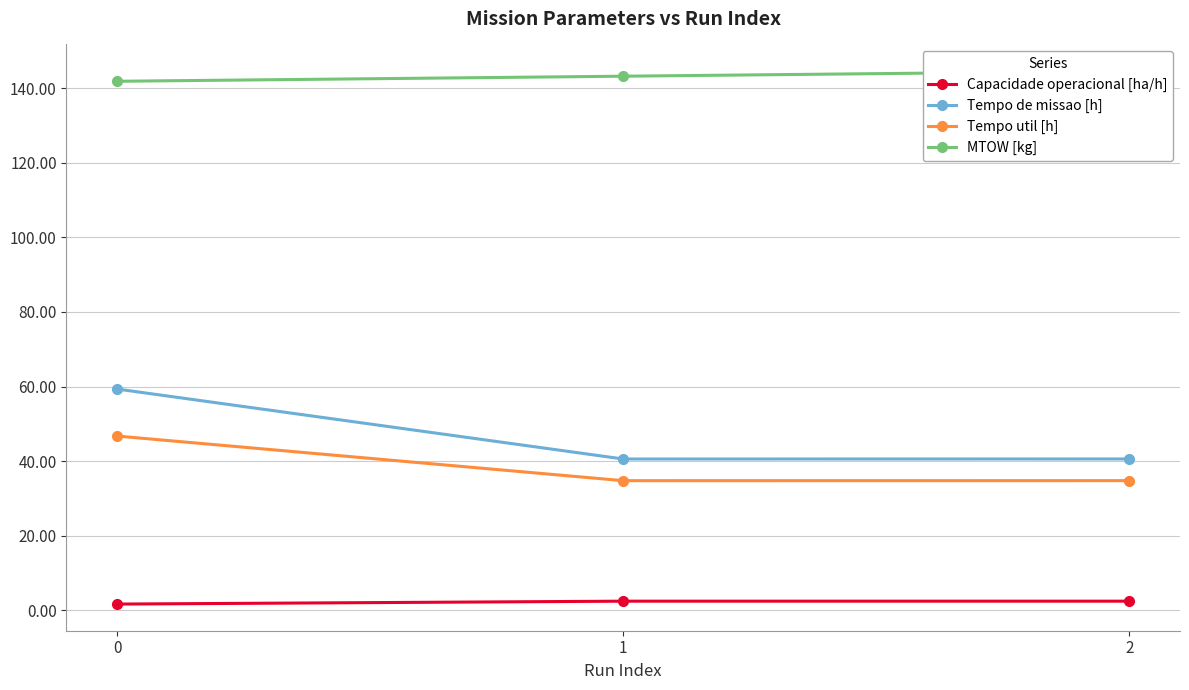

Which has a higher value, 2 or 1?

1